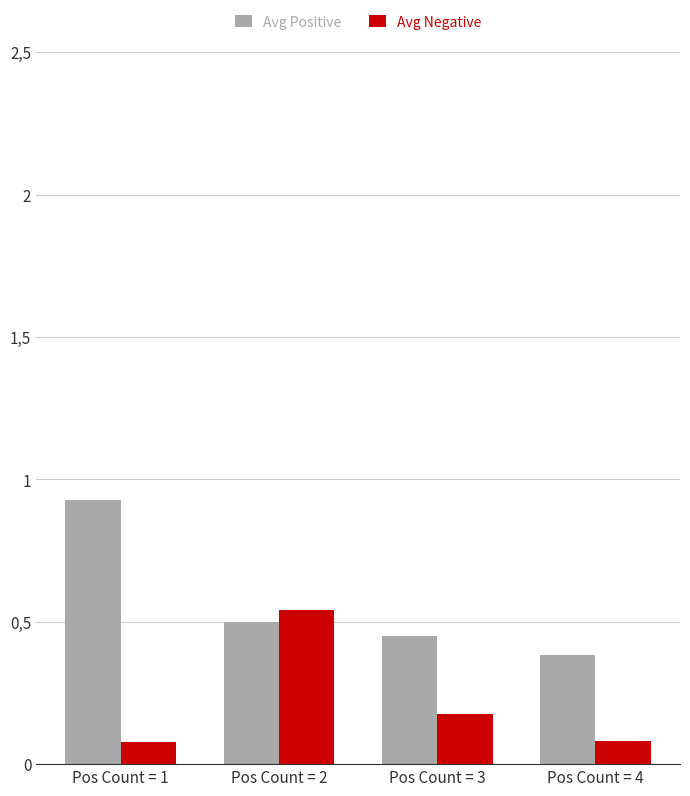

Are the bars grouped side by side (vs. stacked)?

Yes